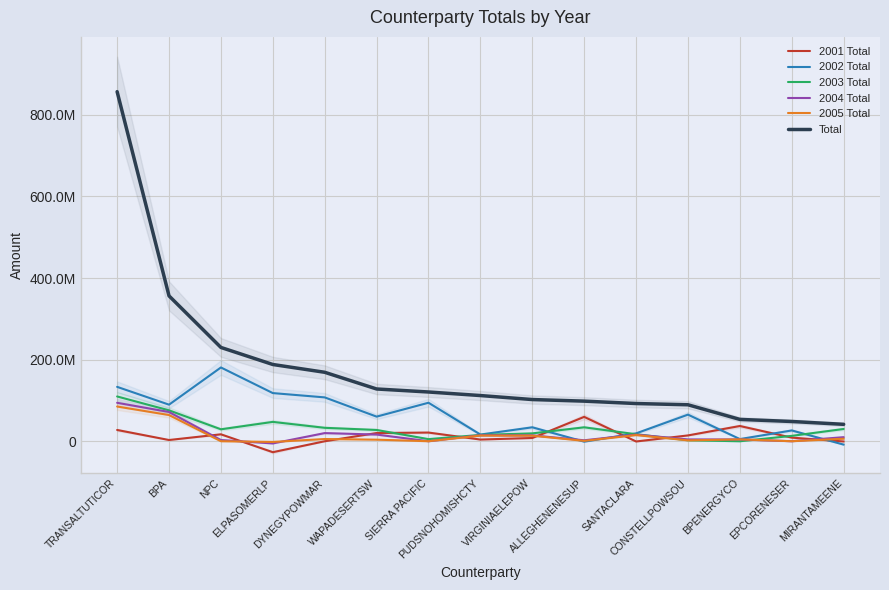

Which series has the largest total across all categories?

Total